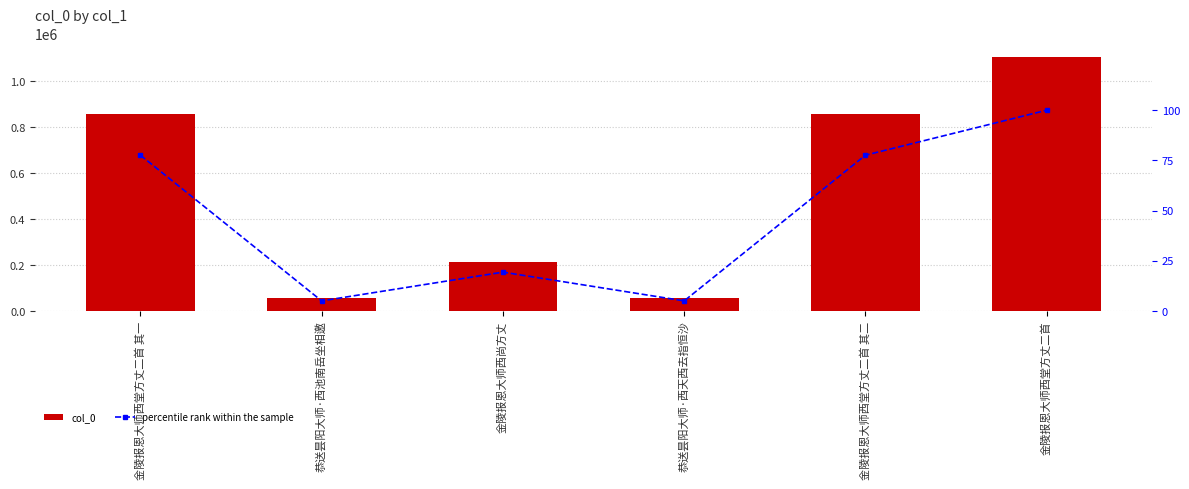

The col_0 series shows 858363.0 at 金陵报恩大师西堂方丈二首 其二. True or false?

True